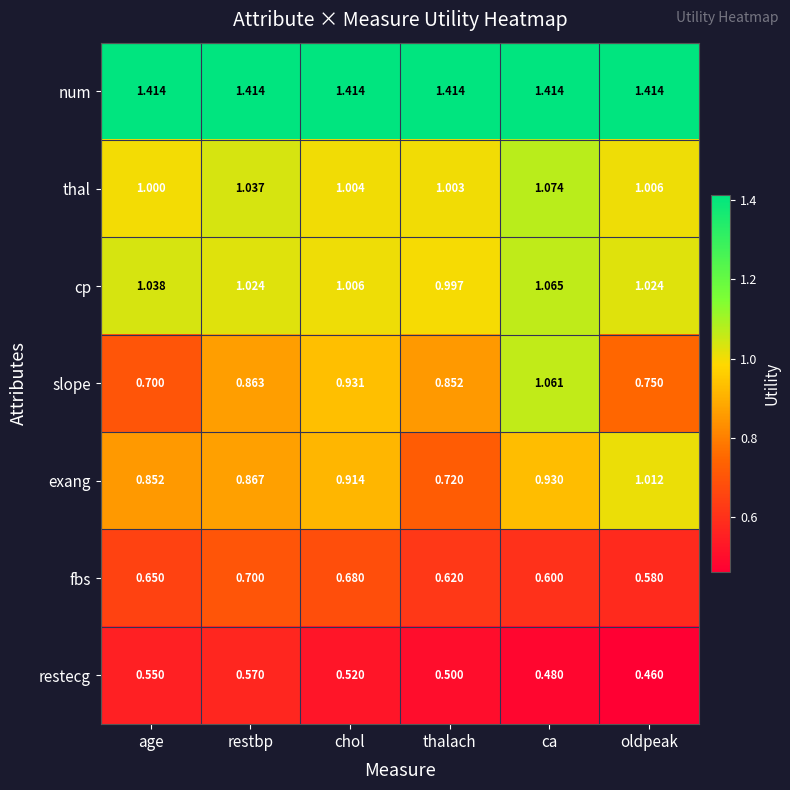

Which category has the lowest value across all series?

oldpeak